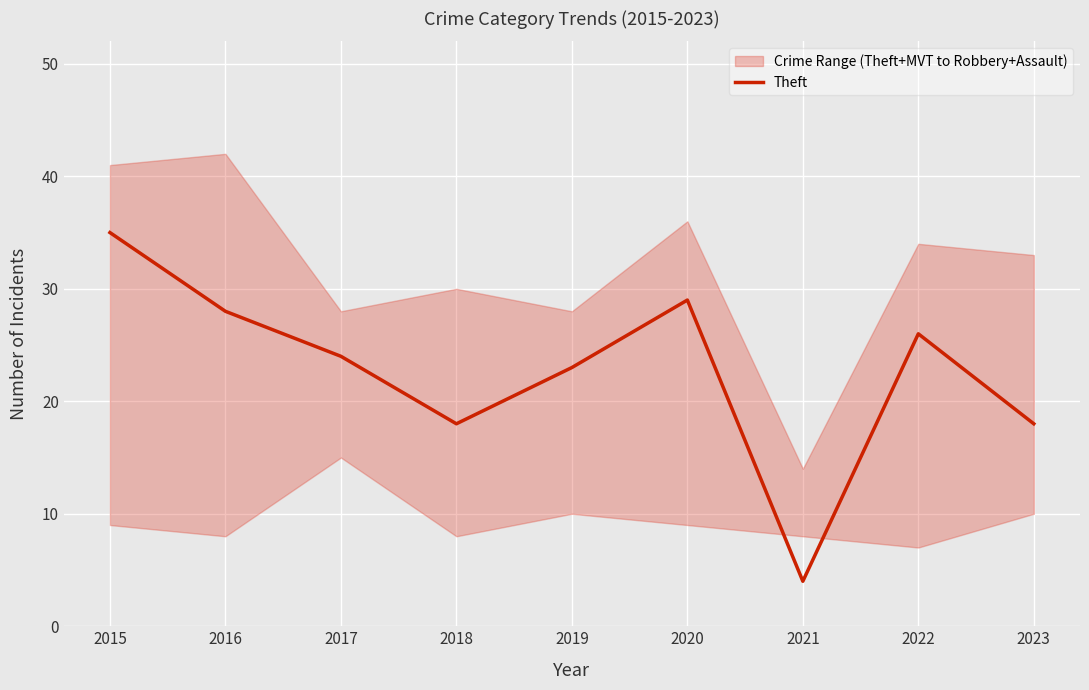

Which label corresponds to the largest value in the chart?

2015